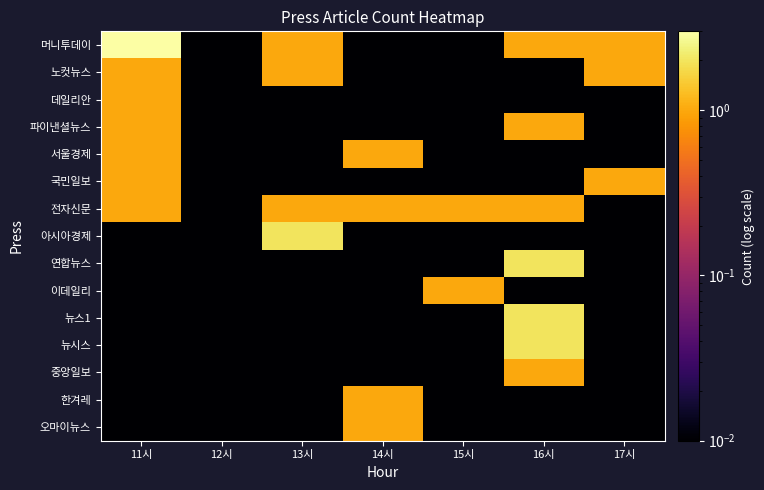

Reading left to right, extract all data points from this chart.

머니투데이: 11시=3.0	12시=0.0	13시=1.0	14시=0.0	15시=0.0	16시=1.0	17시=1.0
노컷뉴스: 11시=1.0	12시=0.0	13시=1.0	14시=0.0	15시=0.0	16시=0.0	17시=1.0
데일리안: 11시=1.0	12시=0.0	13시=0.0	14시=0.0	15시=0.0	16시=0.0	17시=0.0
파이낸셜뉴스: 11시=1.0	12시=0.0	13시=0.0	14시=0.0	15시=0.0	16시=1.0	17시=0.0
서울경제: 11시=1.0	12시=0.0	13시=0.0	14시=1.0	15시=0.0	16시=0.0	17시=0.0
국민일보: 11시=1.0	12시=0.0	13시=0.0	14시=0.0	15시=0.0	16시=0.0	17시=1.0
전자신문: 11시=1.0	12시=0.0	13시=1.0	14시=1.0	15시=1.0	16시=1.0	17시=0.0
아시아경제: 11시=0.0	12시=0.0	13시=2.0	14시=0.0	15시=0.0	16시=0.0	17시=0.0
연합뉴스: 11시=0.0	12시=0.0	13시=0.0	14시=0.0	15시=0.0	16시=2.0	17시=0.0
이데일리: 11시=0.0	12시=0.0	13시=0.0	14시=0.0	15시=1.0	16시=0.0	17시=0.0
뉴스1: 11시=0.0	12시=0.0	13시=0.0	14시=0.0	15시=0.0	16시=2.0	17시=0.0
뉴시스: 11시=0.0	12시=0.0	13시=0.0	14시=0.0	15시=0.0	16시=2.0	17시=0.0
중앙일보: 11시=0.0	12시=0.0	13시=0.0	14시=0.0	15시=0.0	16시=1.0	17시=0.0
한겨레: 11시=0.0	12시=0.0	13시=0.0	14시=1.0	15시=0.0	16시=0.0	17시=0.0
오마이뉴스: 11시=0.0	12시=0.0	13시=0.0	14시=1.0	15시=0.0	16시=0.0	17시=0.0